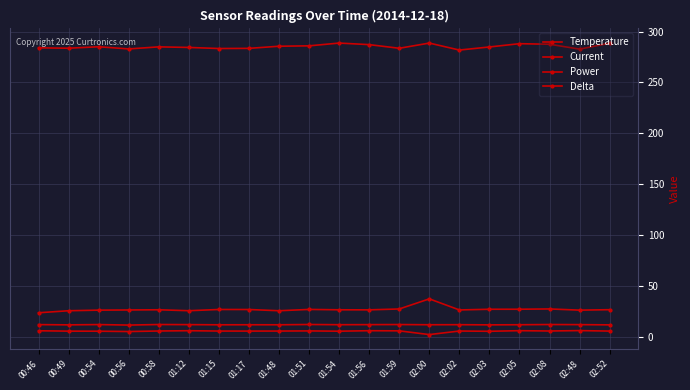

Which has a higher value, 02:05 or 00:56?

02:05